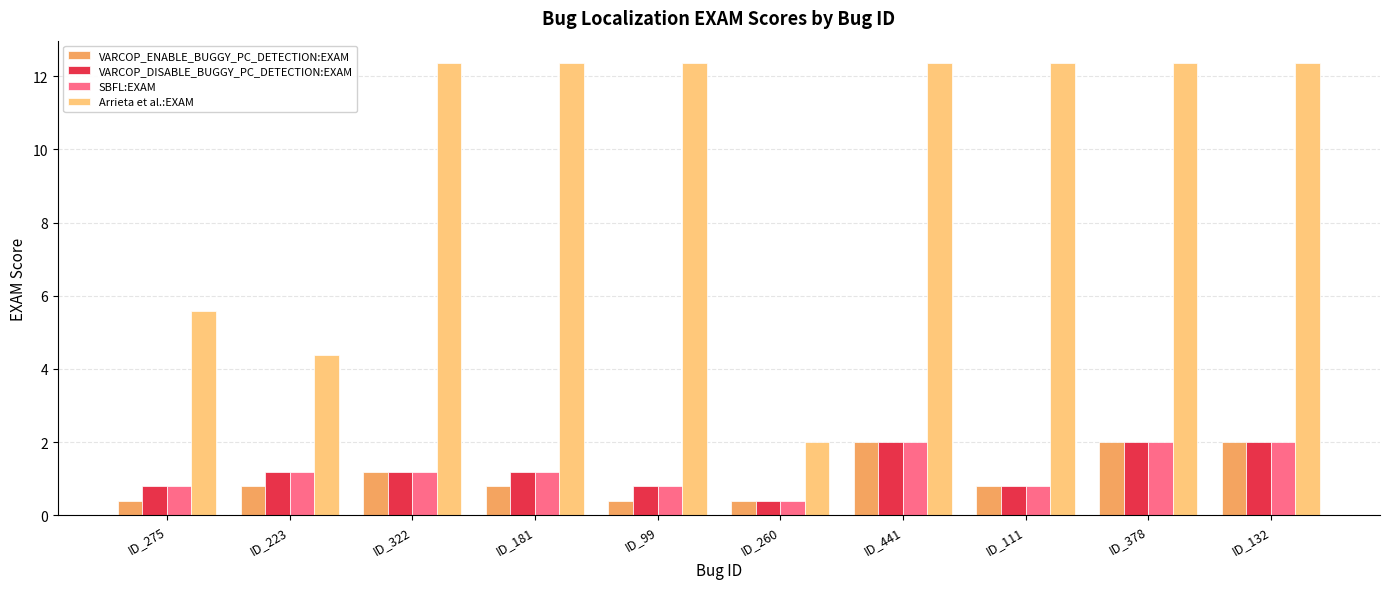

What is the label of the 4th bar from the left?

ID_181